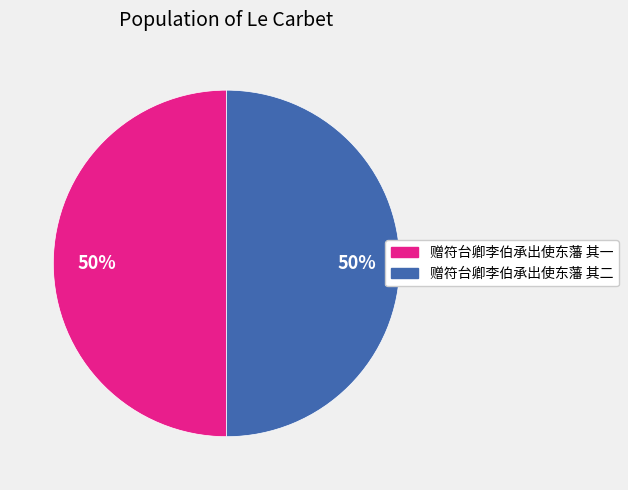

The 赠符台卿李伯承出使东藩 其二 slice represents 64% of the pie. True or false?

False